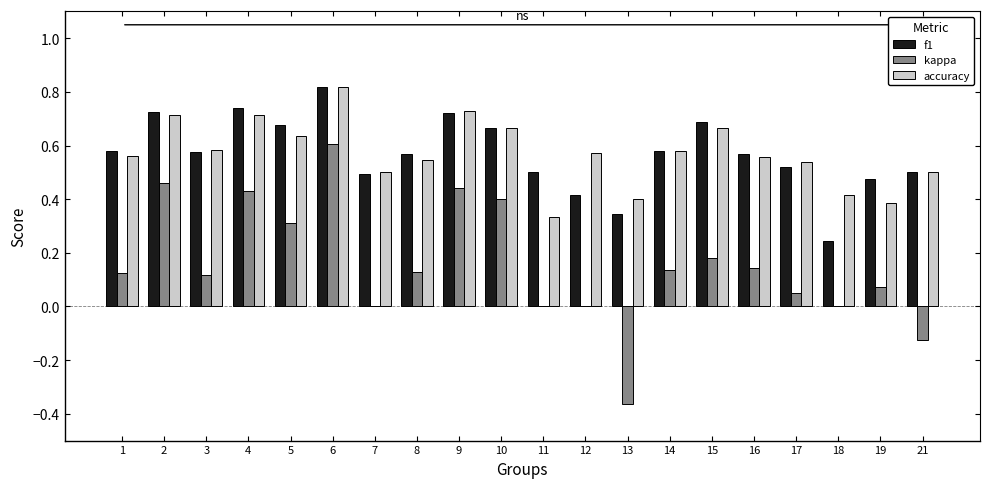

Between 3 and 10, which series saw the biggest shift?

kappa